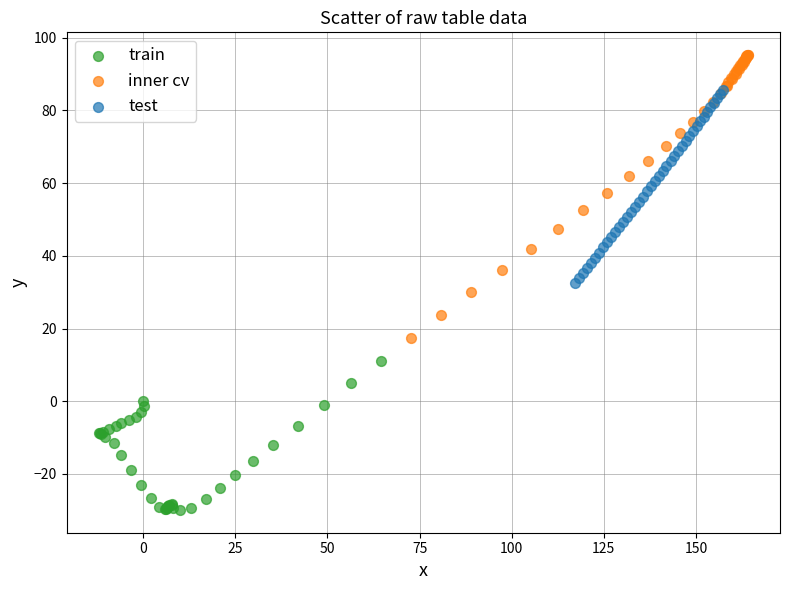

Which series contains the highest Y value?

inner cv